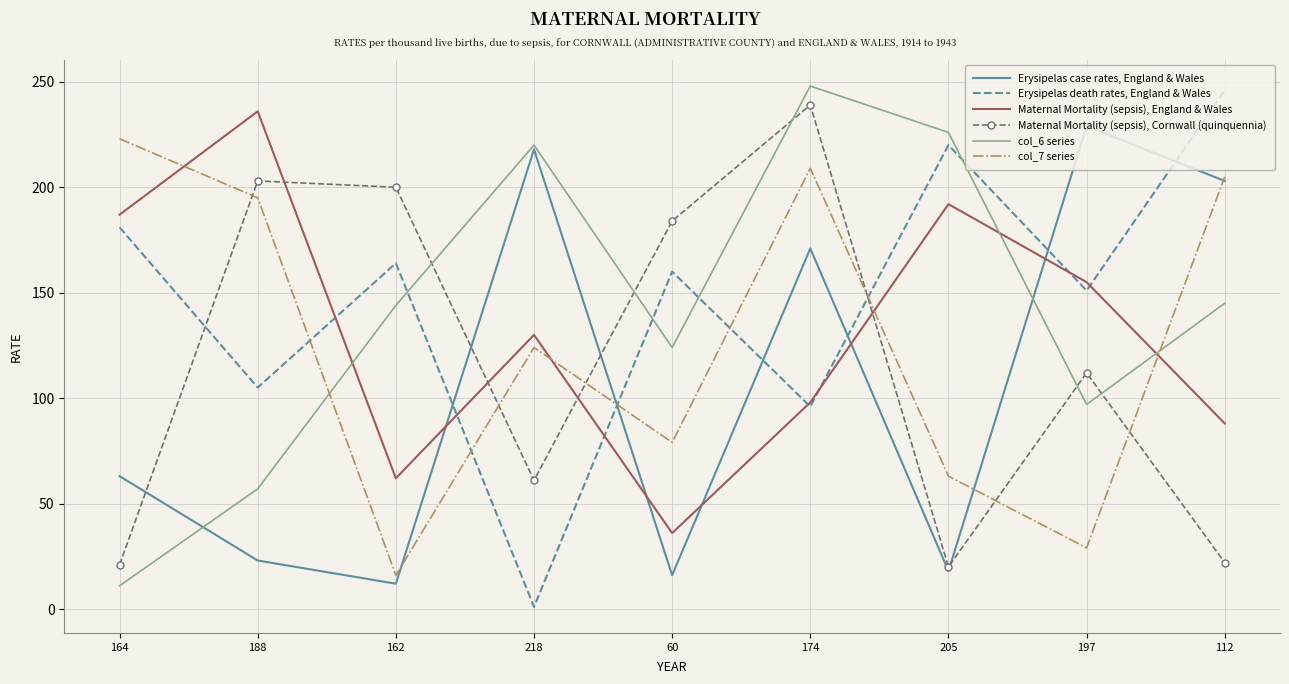

How many interior local peaks does the col_7 series series have?

2